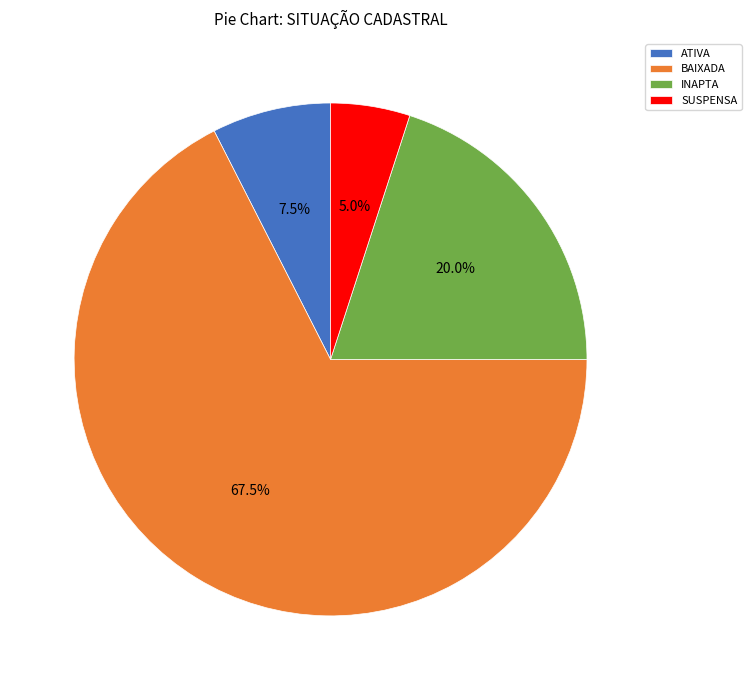

How many segments does this pie chart have?

4